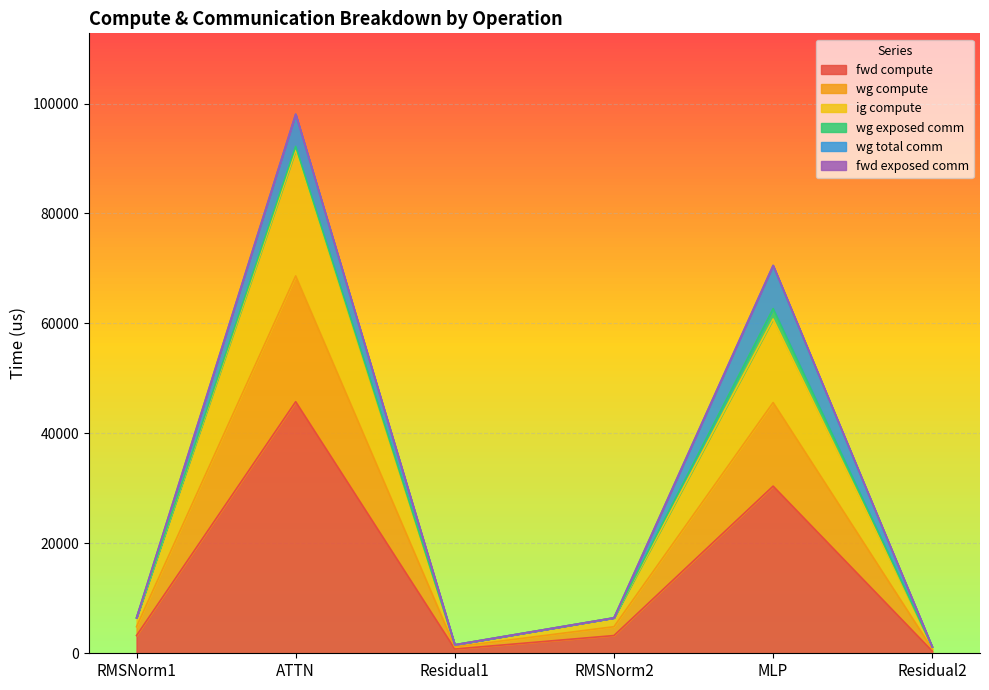

Does the chart have visible grid lines?

Yes